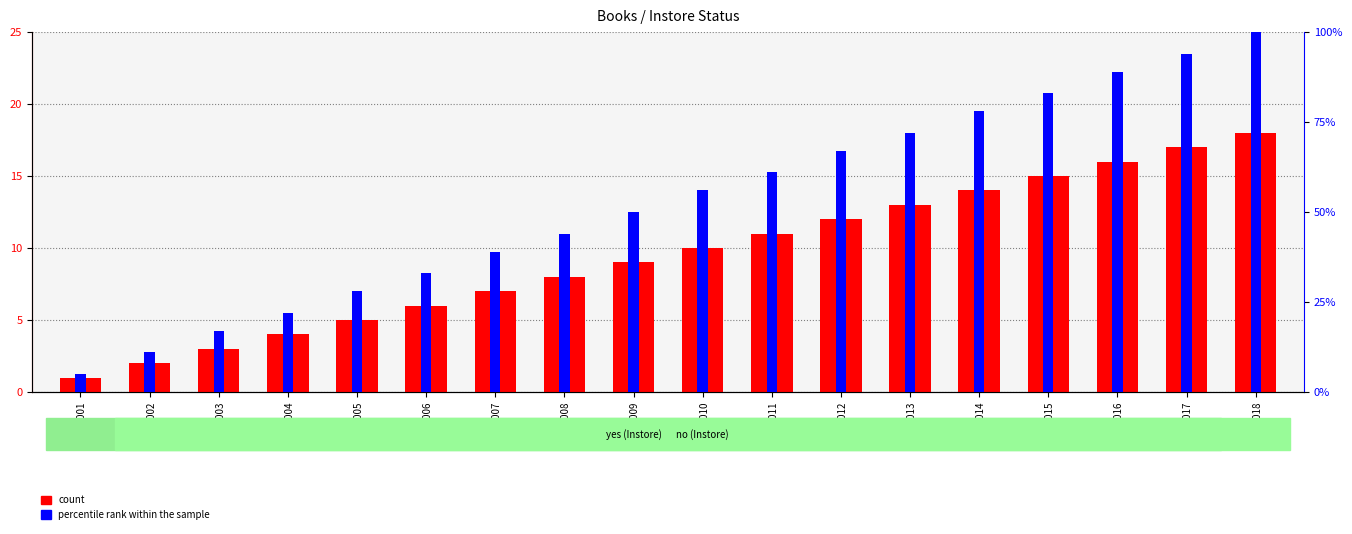

What is the value of the count bar at the 14th from the left?

14